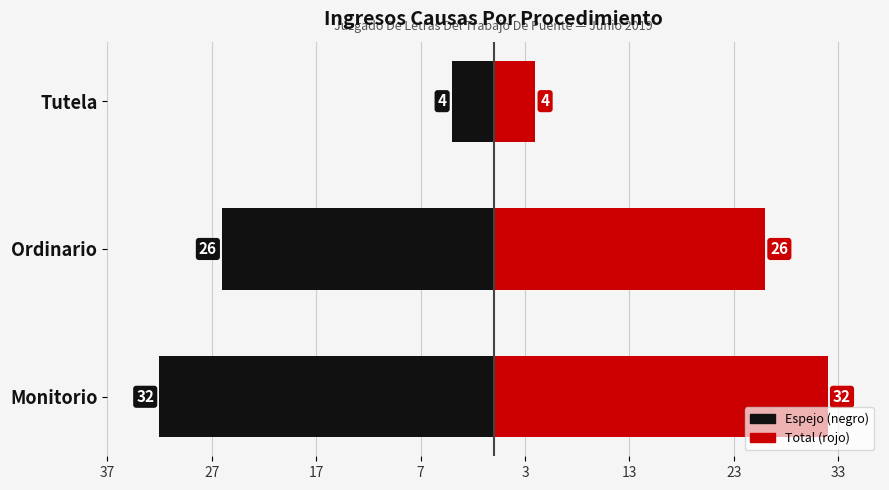

What is the highest value of the Total series?

32